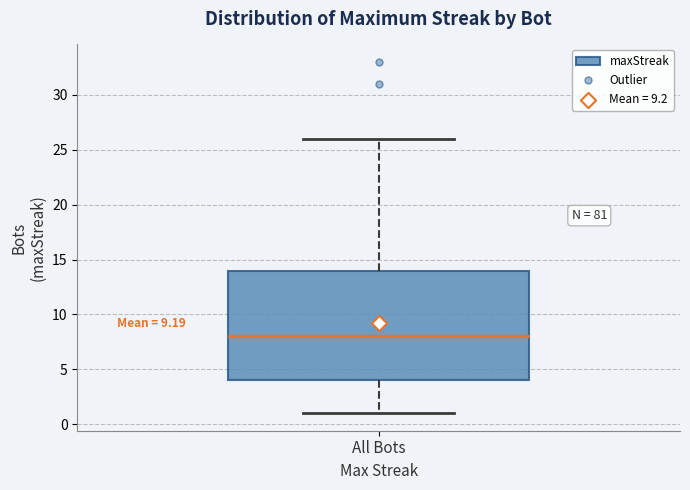

Where is the lower edge of the box for All Bots on the y-axis? The values are not printed on the chart, so give them approximately, as read against the axis.

4